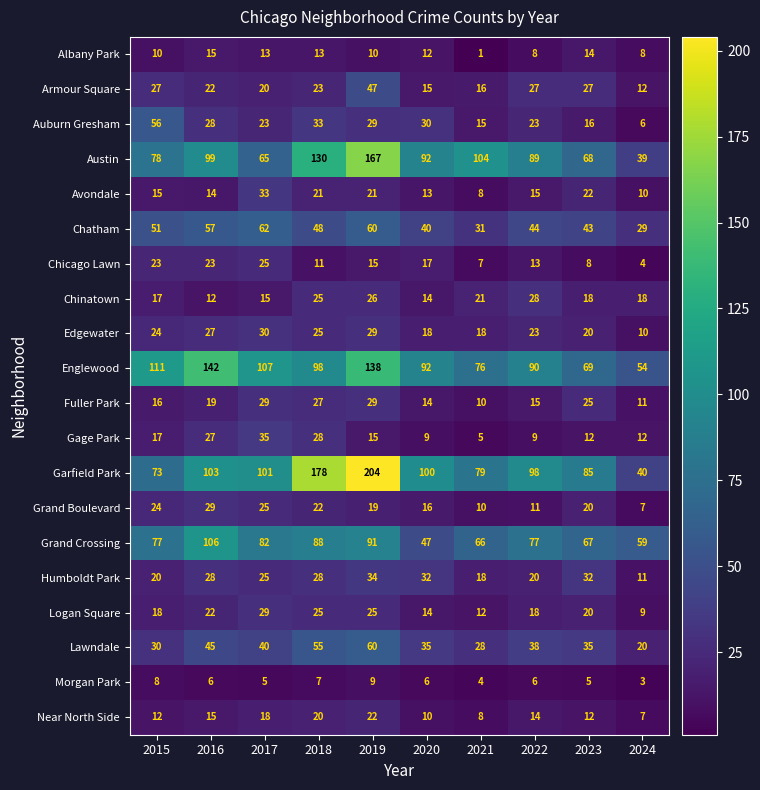

The Albany Park series shows 10 at 2015. True or false?

True